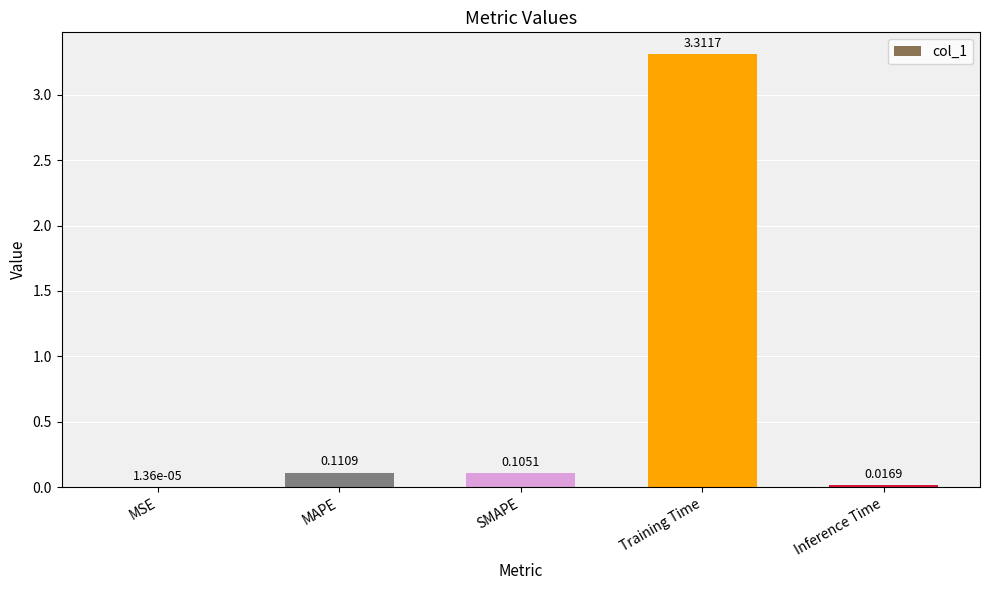

What is the sum of all values?

3.5